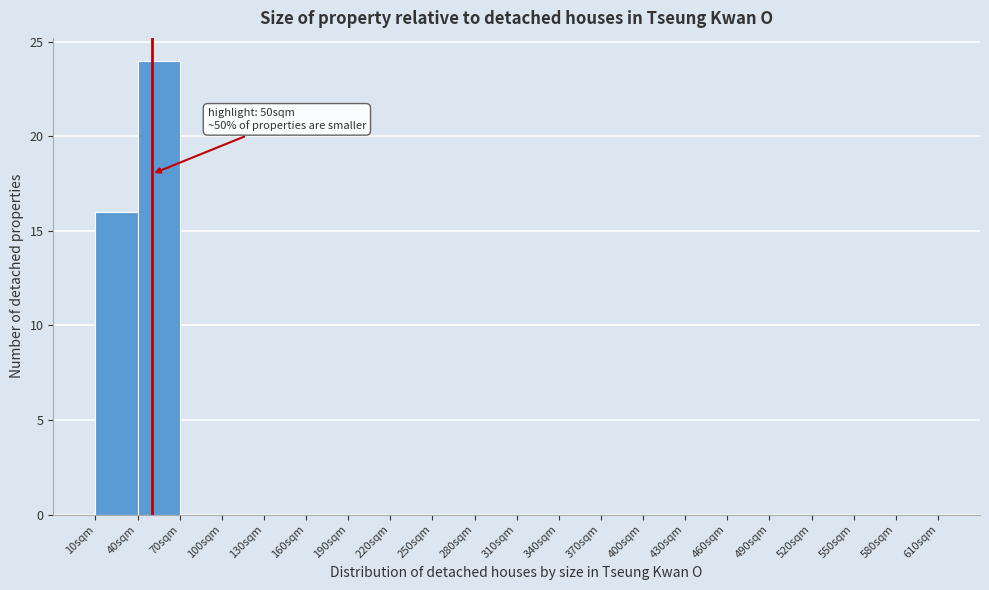

Over which range of the x-axis is the bar tallest?

40 to 70